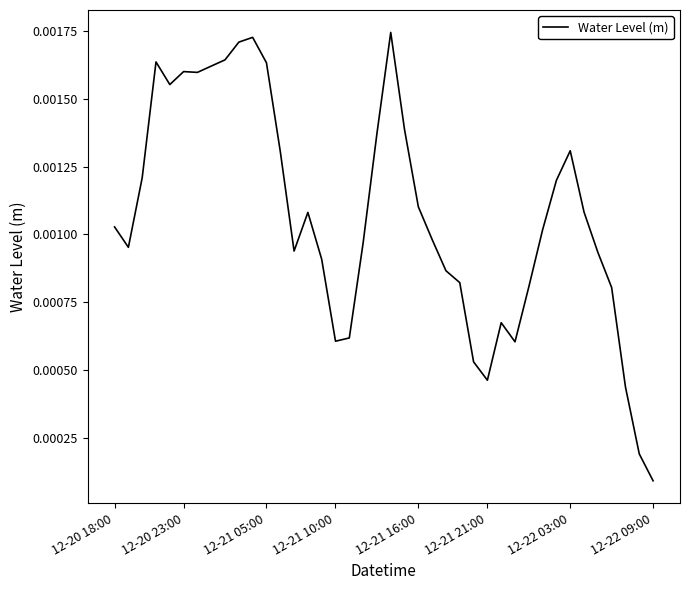

How many lines are shown in the chart?

1